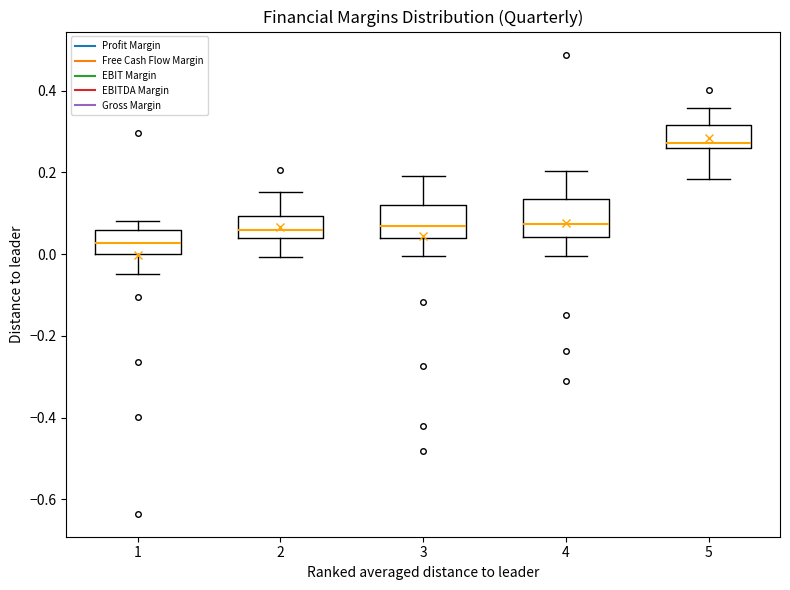

Reading left to right, transcribe this box plot: for each box, give where its median line is, the range the box spans, and where its two whiskers end, as read against the y-axis. The values are not printed on the chart, so give them approximately, as read against the axis.

1: median 0.02, box 0.00 to 0.06, whiskers -0.04 to 0.08
2: median 0.06, box 0.04 to 0.10, whiskers 0.00 to 0.16
3: median 0.06, box 0.04 to 0.12, whiskers 0.00 to 0.20
4: median 0.08, box 0.04 to 0.14, whiskers 0.00 to 0.20
5: median 0.28, box 0.26 to 0.32, whiskers 0.18 to 0.36